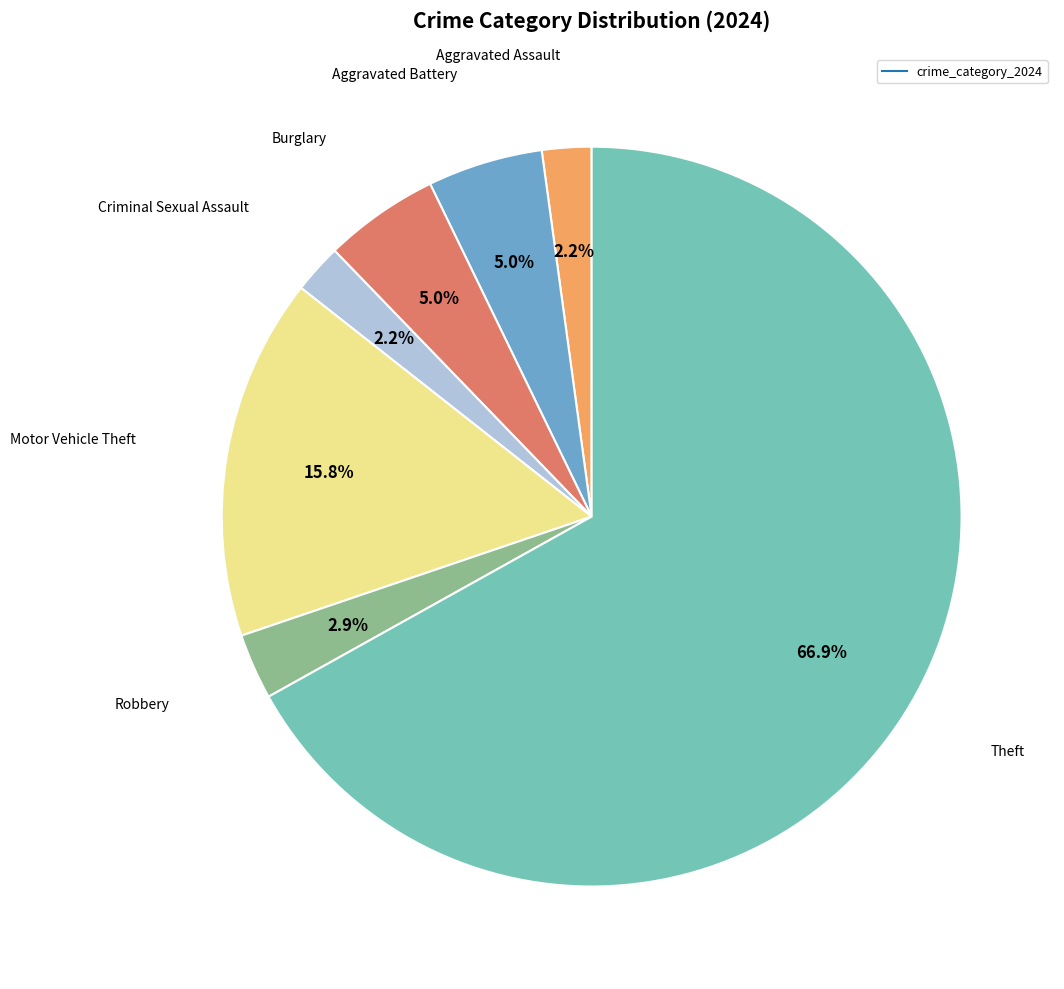

Is there a majority slice in this chart?

Yes